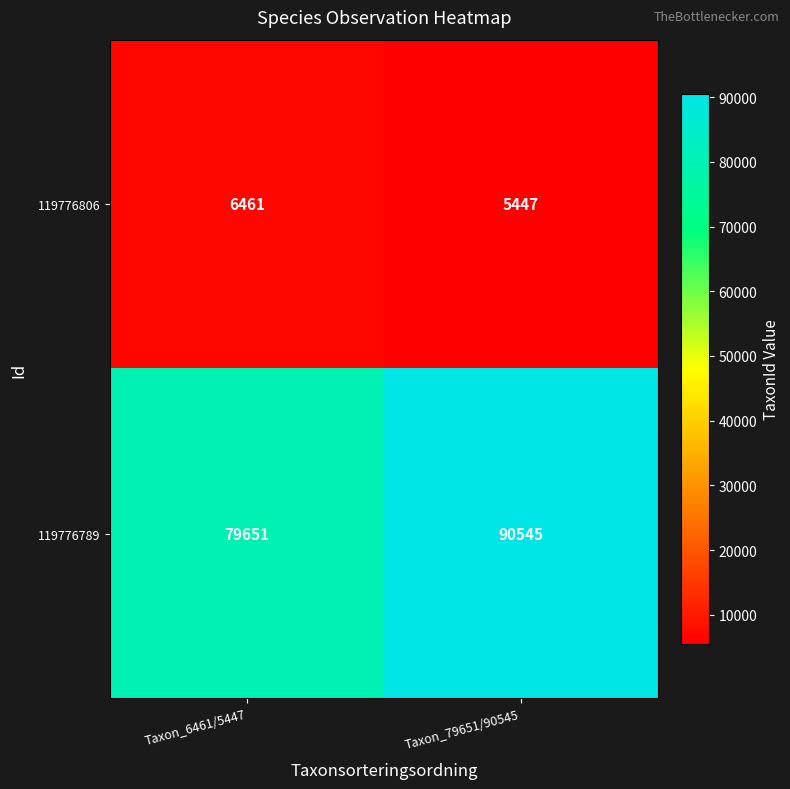

Is it true that 119776789 equals 20338 at Taxon_6461/5447?

False